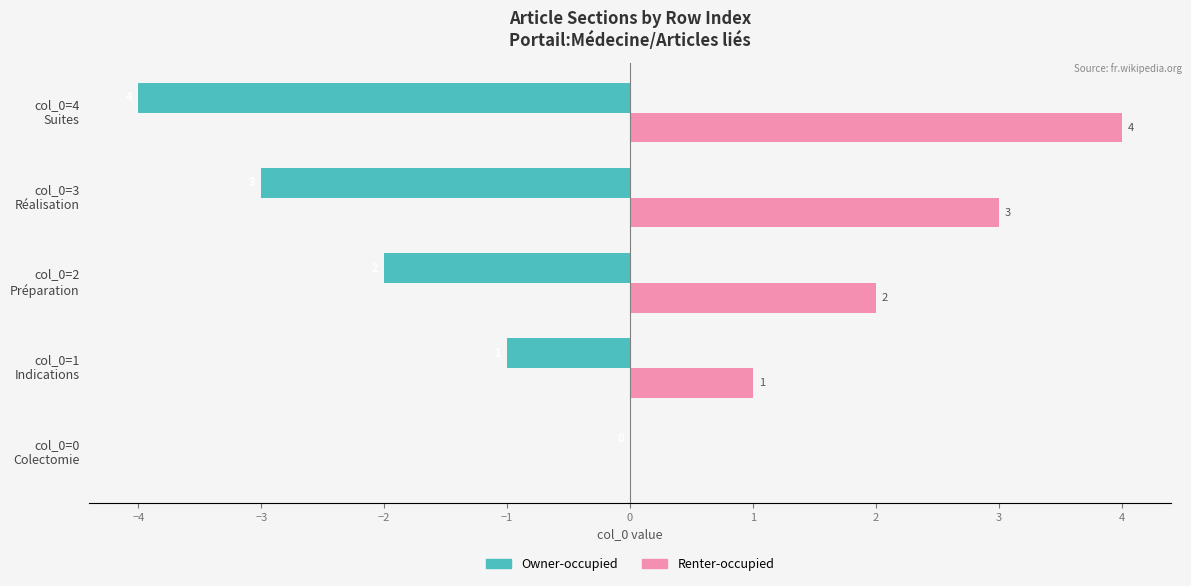

How many Renter-occupied values are between 1 and 3?

3